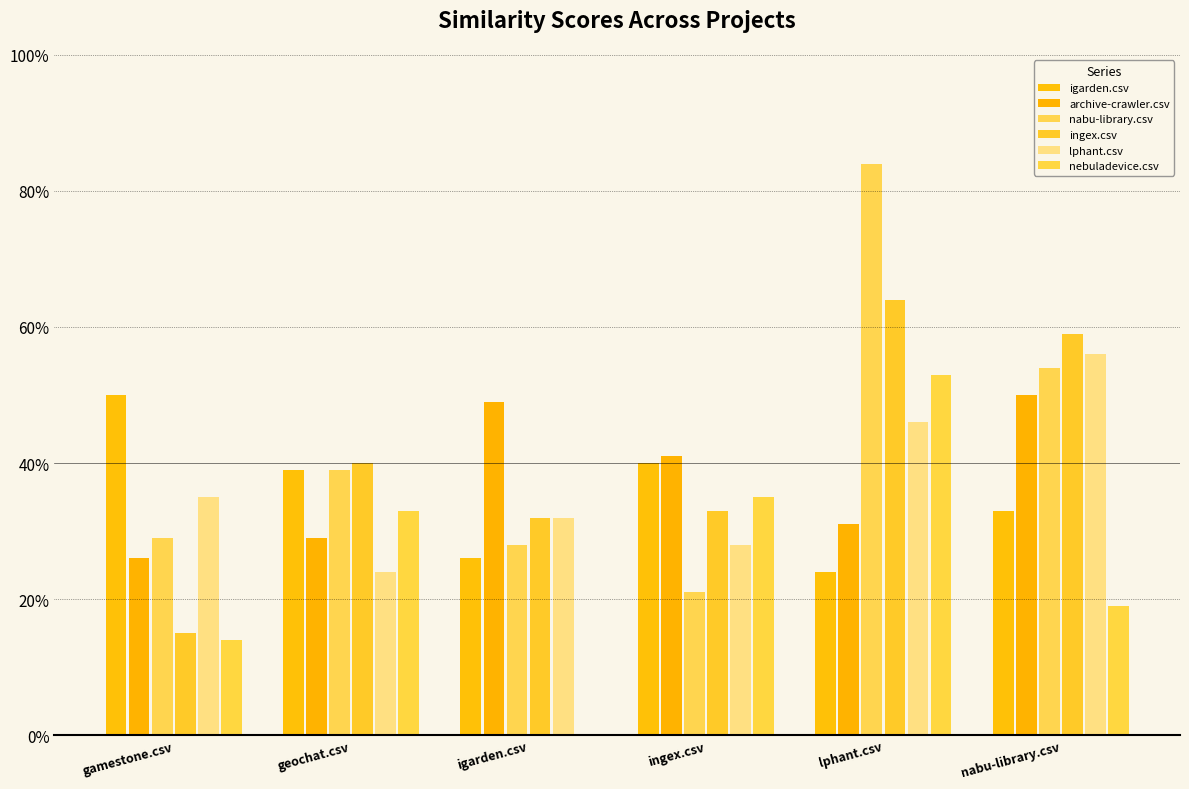

Which series has the widest spread of values?

nabu-library.csv